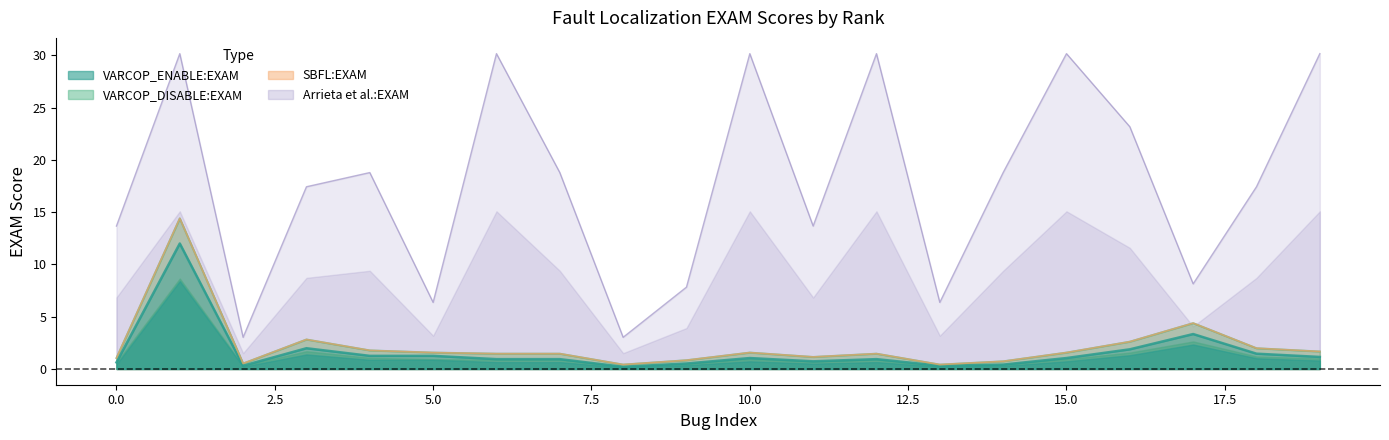

True or false: VARCOP_DISABLE:EXAM and Arrieta:EXAM cross at least once.

False